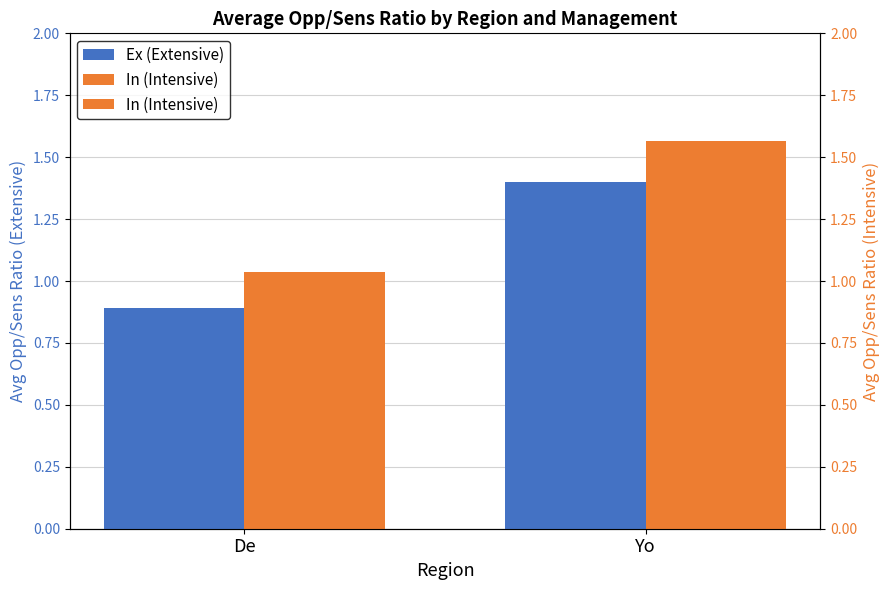

The value of In (Intensive) at De is 0.6. True or false?

False